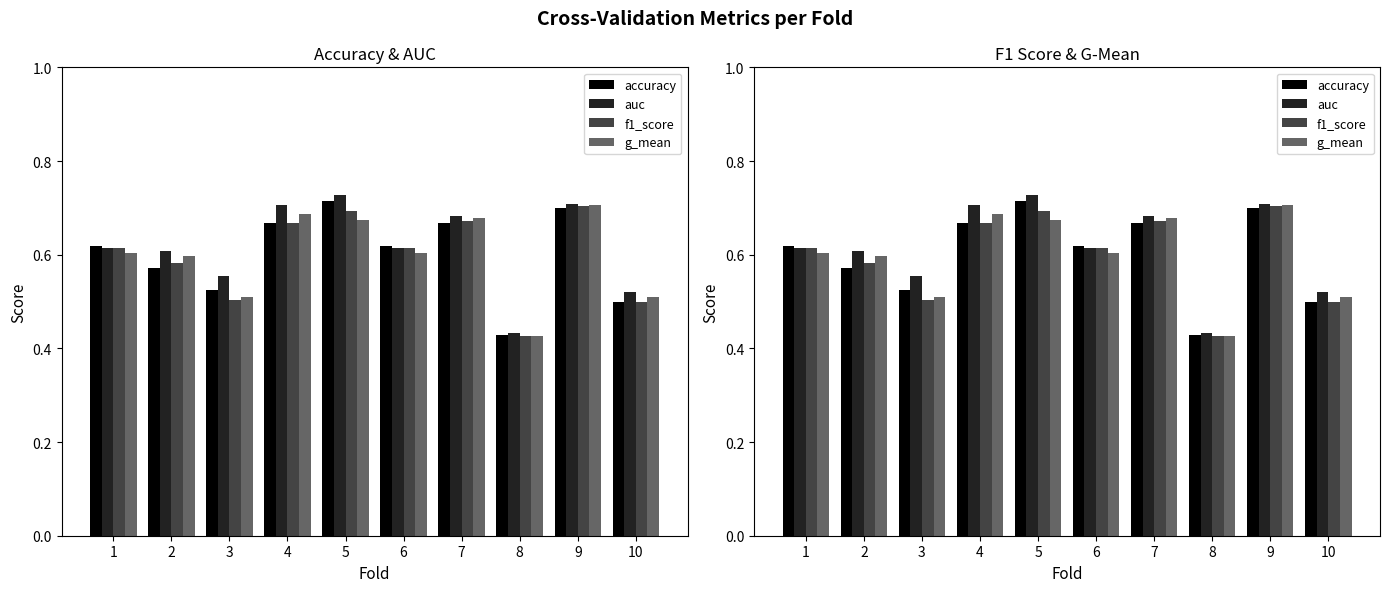

At which category does the chart reach its minimum across all series?

8